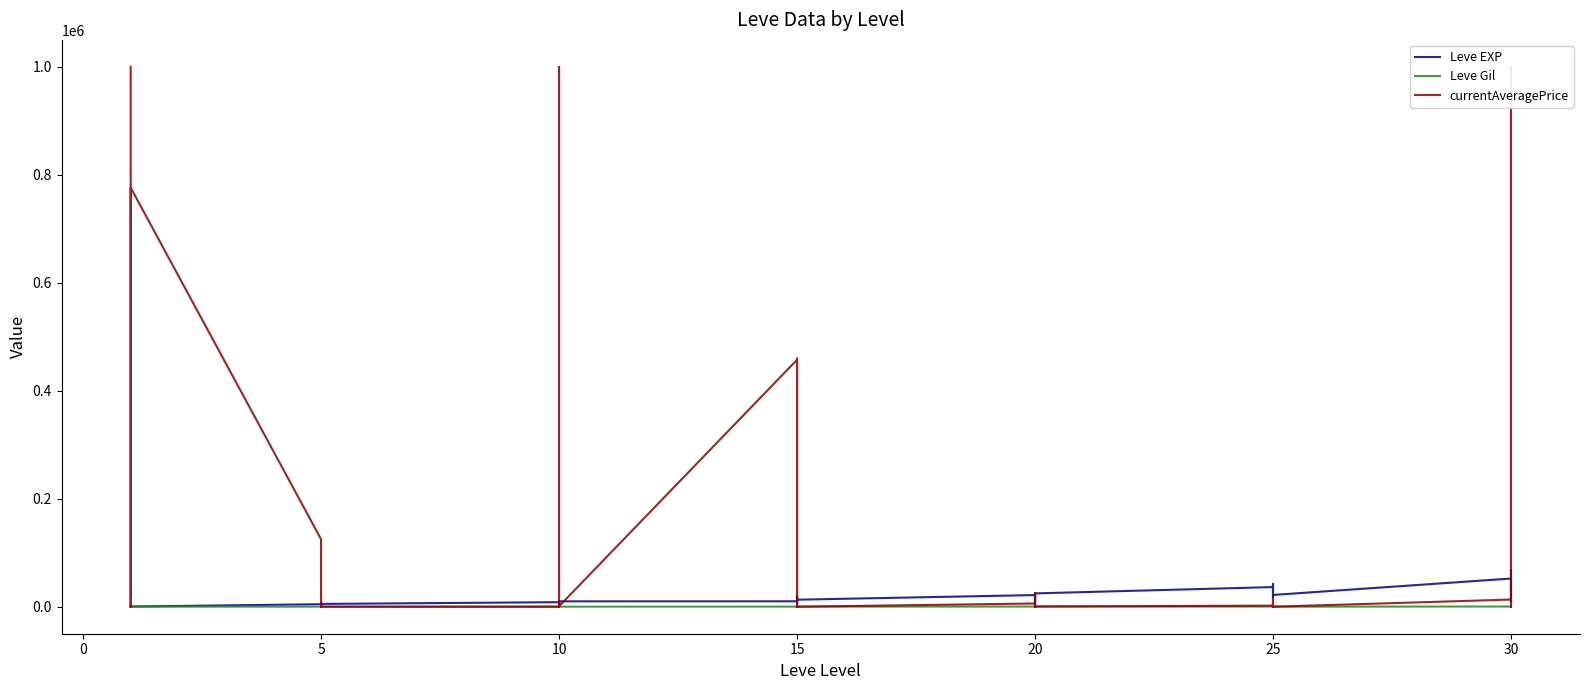

Rank the series at 38 from highest to lowest value.

currentAveragePrice, Leve EXP, Leve Gil